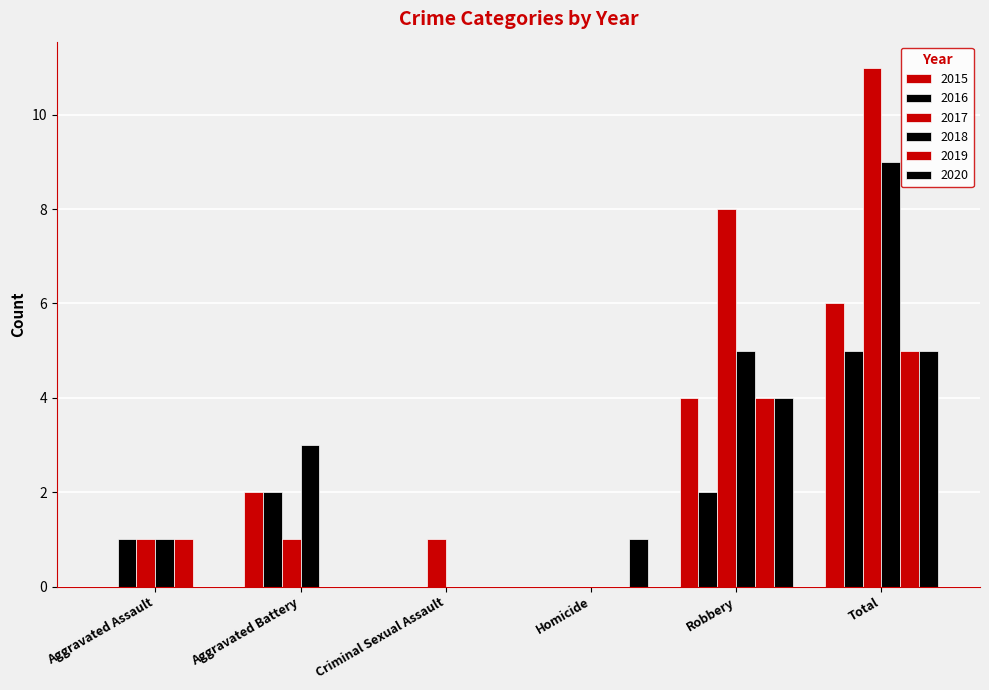

What is the difference between the highest and lowest values at Robbery?

6